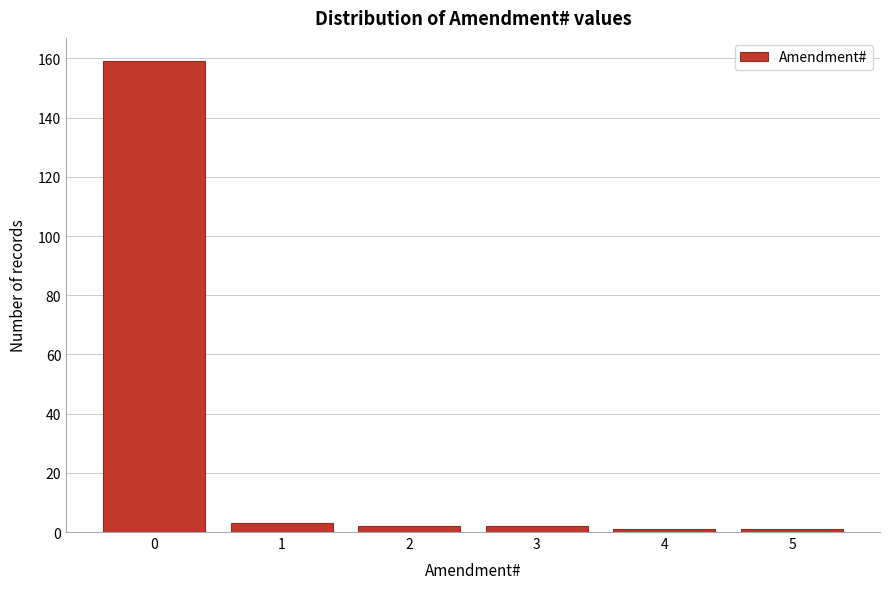

Reading right to left, transcribe all the data shown in this chart.

1	1	2	2	3	159